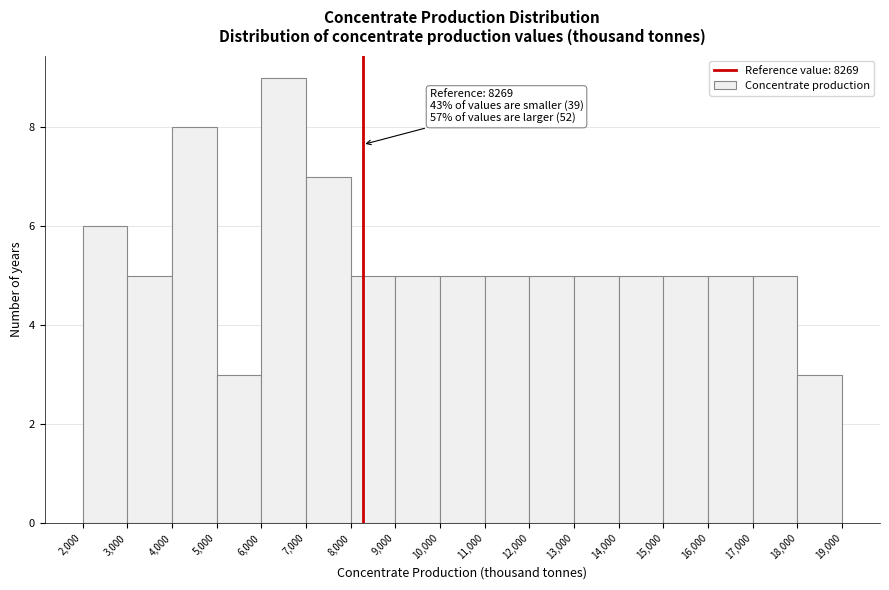

Over which range of the x-axis is the bar tallest?

6,000 to 7,000